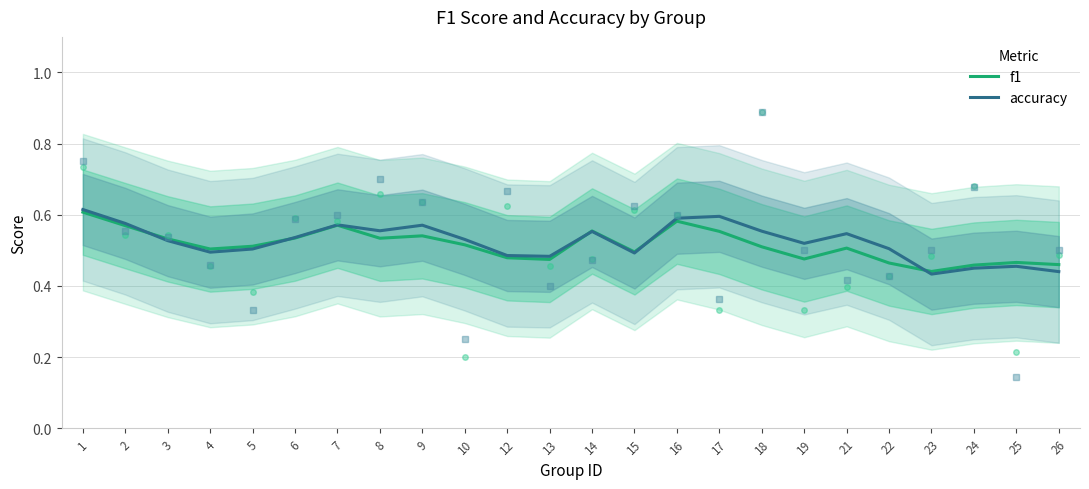

At which category is the sum across all series the highest?

1